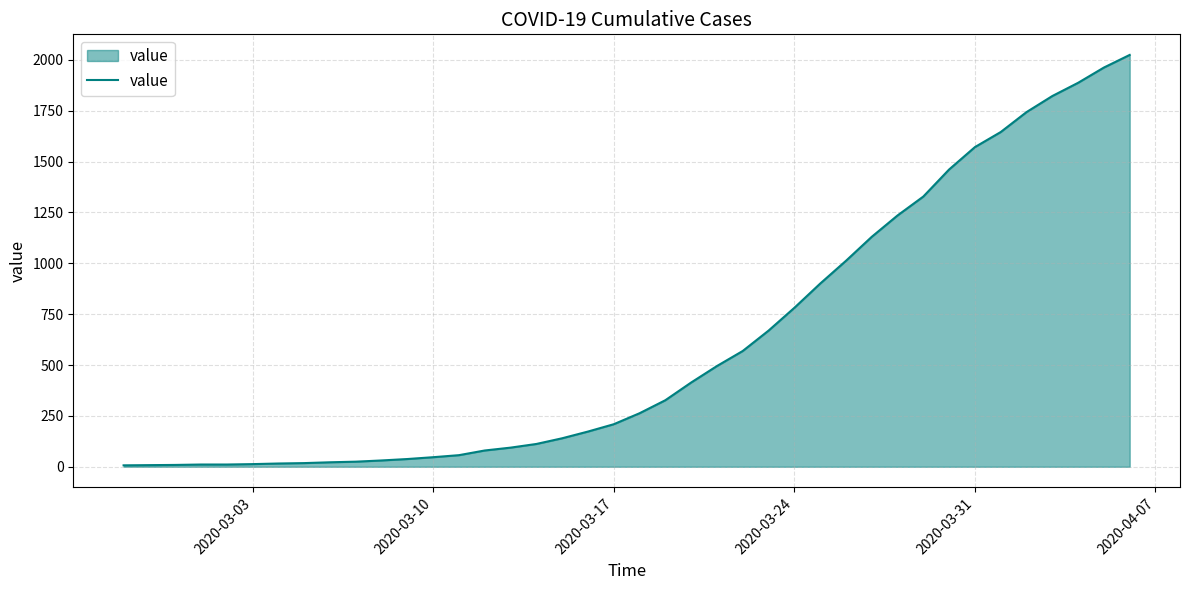

What is the greatest value displayed?

2024